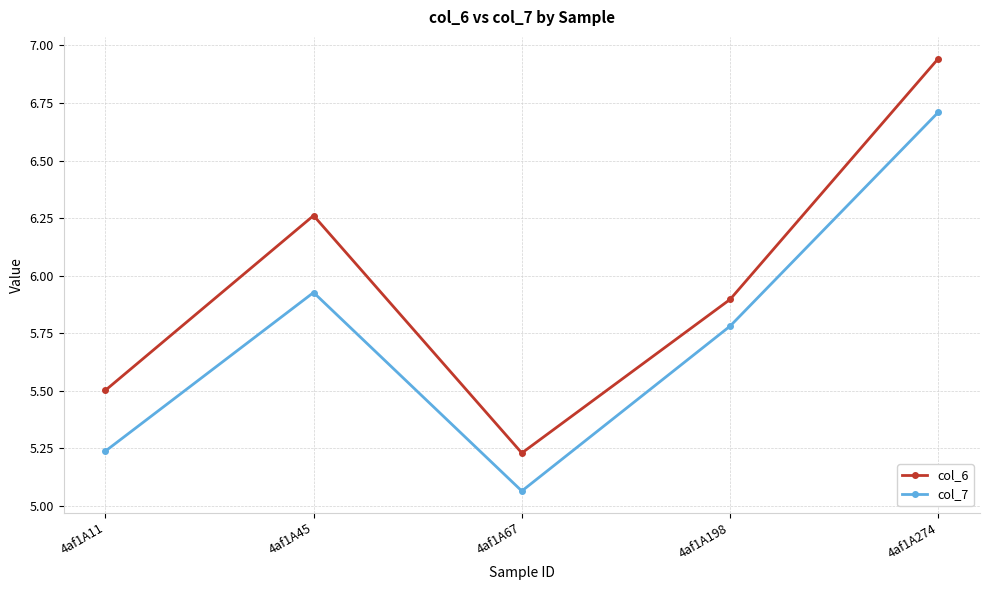

What value does the col_7 series have at 4af1A274?

6.7